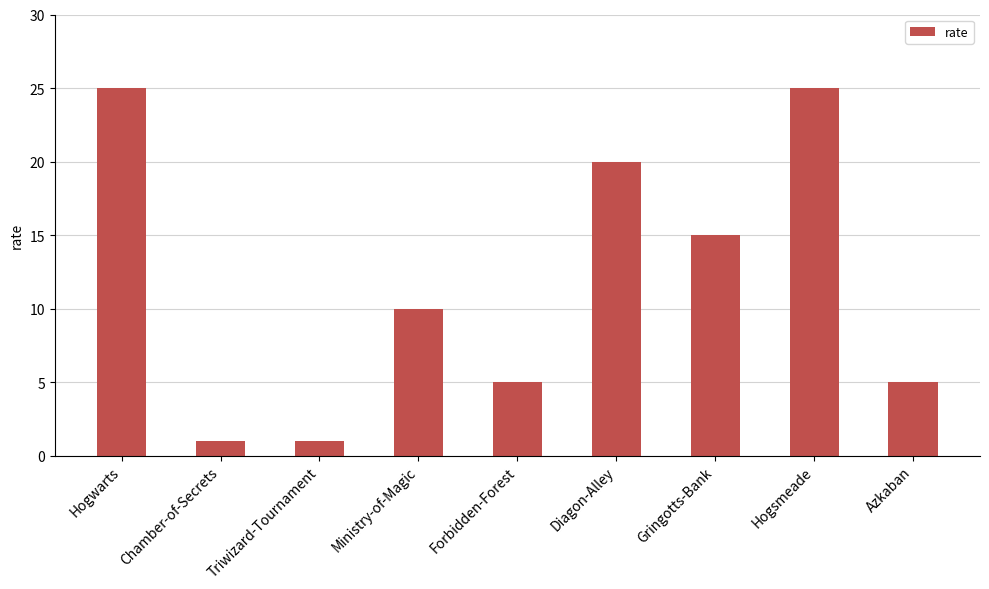

How many data points does each series have?

9